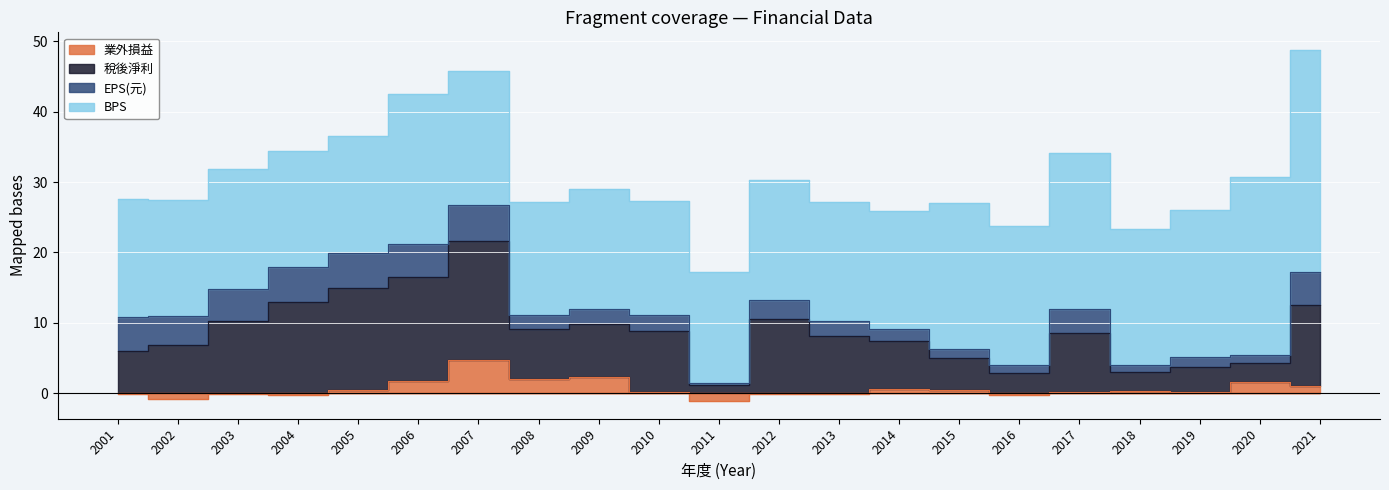

How many data points in BPS are less than 17?

9